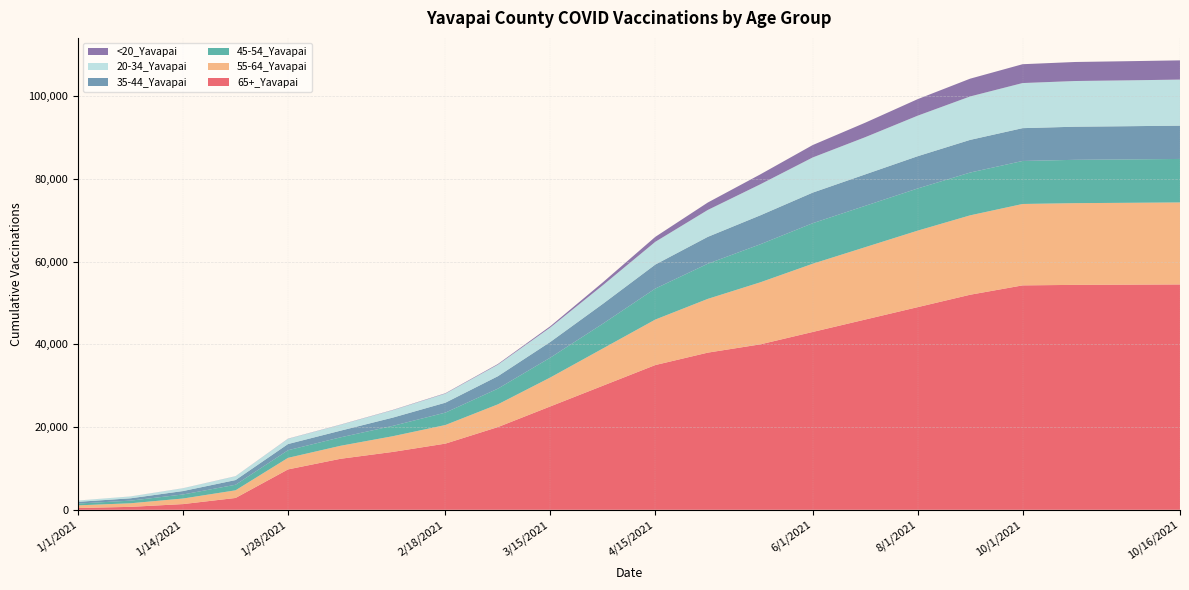

Reading left to right, transcribe all the data shown in this chart.

65+_Yavapai: 1/1/2021=432	1/7/2021=707	1/14/2021=1378	1/21/2021=2857	1/28/2021=9763	2/4/2021=12330	2/11/2021=14000	2/18/2021=16000	3/1/2021=20000	3/15/2021=25000	4/1/2021=30000	4/15/2021=35000	5/1/2021=38000	5/15/2021=40000	6/1/2021=43000	7/1/2021=46000	8/1/2021=49000	9/1/2021=52000	10/1/2021=54264	10/10/2021=54388	10/13/2021=54440	10/16/2021=54492
55-64_Yavapai: 1/1/2021=642	1/7/2021=869	1/14/2021=1347	1/21/2021=1852	1/28/2021=2797	2/4/2021=3142	2/11/2021=3800	2/18/2021=4500	3/1/2021=5500	3/15/2021=7000	4/1/2021=9000	4/15/2021=11000	5/1/2021=13000	5/15/2021=15000	6/1/2021=16500	7/1/2021=17500	8/1/2021=18500	9/1/2021=19200	10/1/2021=19685	10/10/2021=19763	10/13/2021=19795	10/16/2021=19830
45-54_Yavapai: 1/1/2021=436	1/7/2021=636	1/14/2021=982	1/21/2021=1345	1/28/2021=1841	2/4/2021=2043	2/11/2021=2500	2/18/2021=3000	3/1/2021=3800	3/15/2021=4800	4/1/2021=6000	4/15/2021=7500	5/1/2021=8500	5/15/2021=9200	6/1/2021=9800	7/1/2021=10000	8/1/2021=10200	9/1/2021=10350	10/1/2021=10400	10/10/2021=10477	10/13/2021=10494	10/16/2021=10517
35-44_Yavapai: 1/1/2021=412	1/7/2021=566	1/14/2021=825	1/21/2021=1133	1/28/2021=1499	2/4/2021=1611	2/11/2021=2000	2/18/2021=2400	3/1/2021=3000	3/15/2021=3800	4/1/2021=4800	4/15/2021=5800	5/1/2021=6500	5/15/2021=7000	6/1/2021=7400	7/1/2021=7600	8/1/2021=7800	9/1/2021=7900	10/1/2021=7938	10/10/2021=8008	10/13/2021=8027	10/16/2021=8052
20-34_Yavapai: 1/1/2021=311	1/7/2021=438	1/14/2021=670	1/21/2021=914	1/28/2021=1262	2/4/2021=1427	2/11/2021=1800	2/18/2021=2200	3/1/2021=2800	3/15/2021=3500	4/1/2021=4500	4/15/2021=5500	5/1/2021=6500	5/15/2021=7500	6/1/2021=8500	7/1/2021=9000	8/1/2021=9800	9/1/2021=10500	10/1/2021=10906	10/10/2021=11050	10/13/2021=11091	10/16/2021=11139
<20_Yavapai: 1/1/2021=8	1/7/2021=10	1/14/2021=16	1/21/2021=22	1/28/2021=36	2/4/2021=44	2/11/2021=60	2/18/2021=90	3/1/2021=150	3/15/2021=300	4/1/2021=700	4/15/2021=1200	5/1/2021=1800	5/15/2021=2400	6/1/2021=3000	7/1/2021=3500	8/1/2021=4000	9/1/2021=4300	10/1/2021=4557	10/10/2021=4600	10/13/2021=4630	10/16/2021=4650